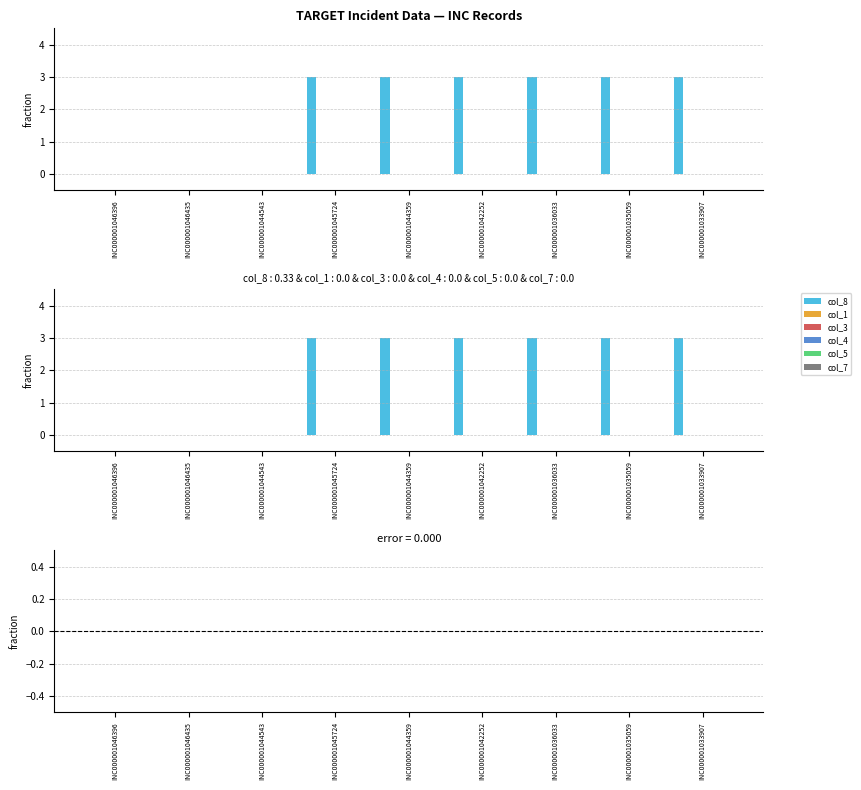

Which label corresponds to the largest value in the chart?

INC000001045724